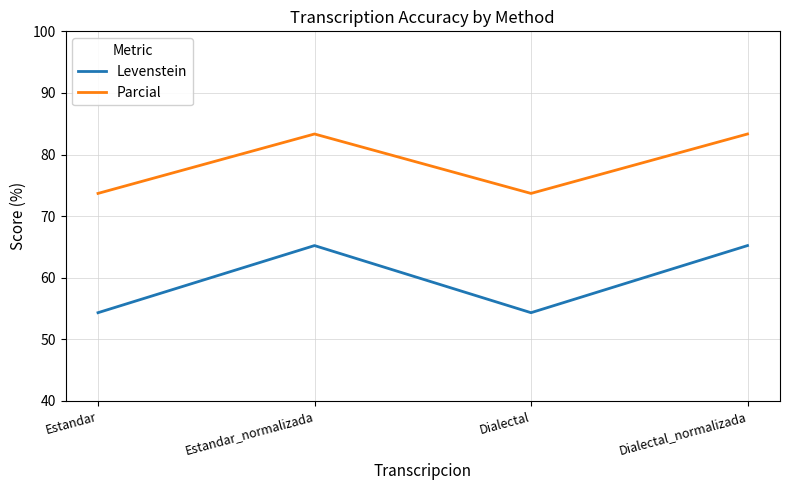

The Parcial series shows 83.3 at Estandar_normalizada. True or false?

True